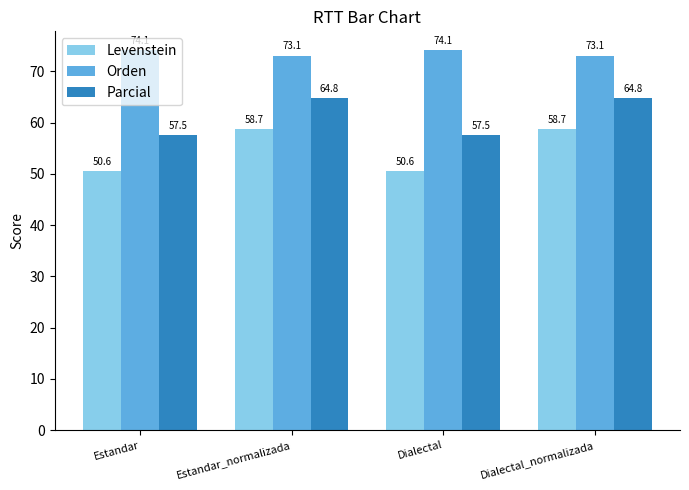

What is the sum of the Orden values at Estandar and Estandar_normalizada?

147.2